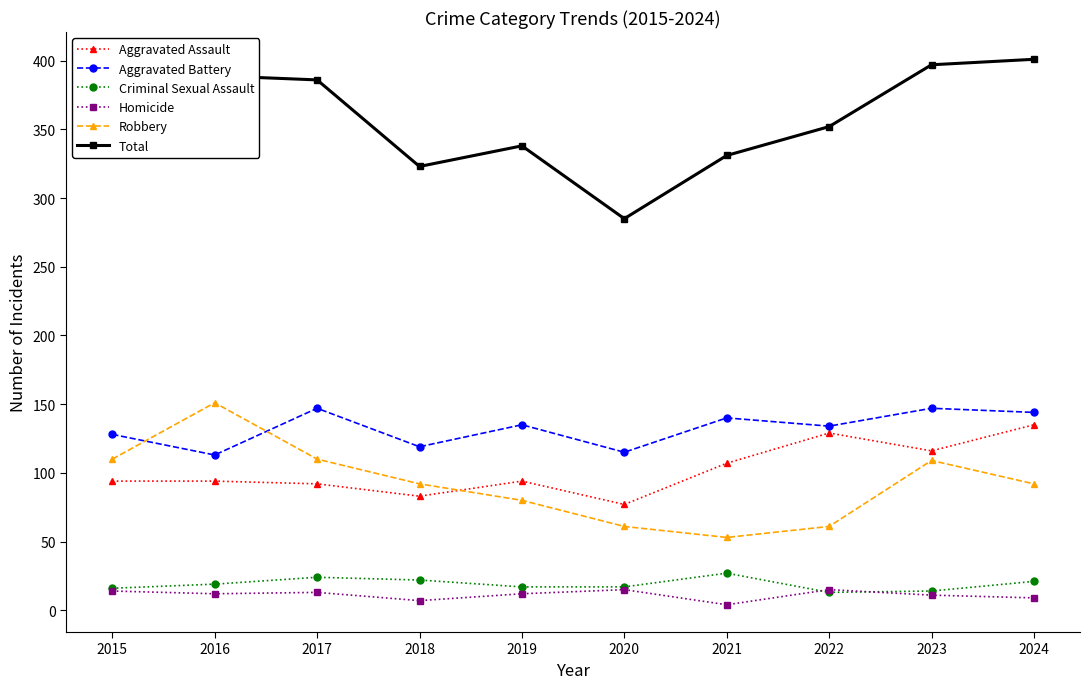

The value of Aggravated Battery at 2024 is 144. True or false?

True